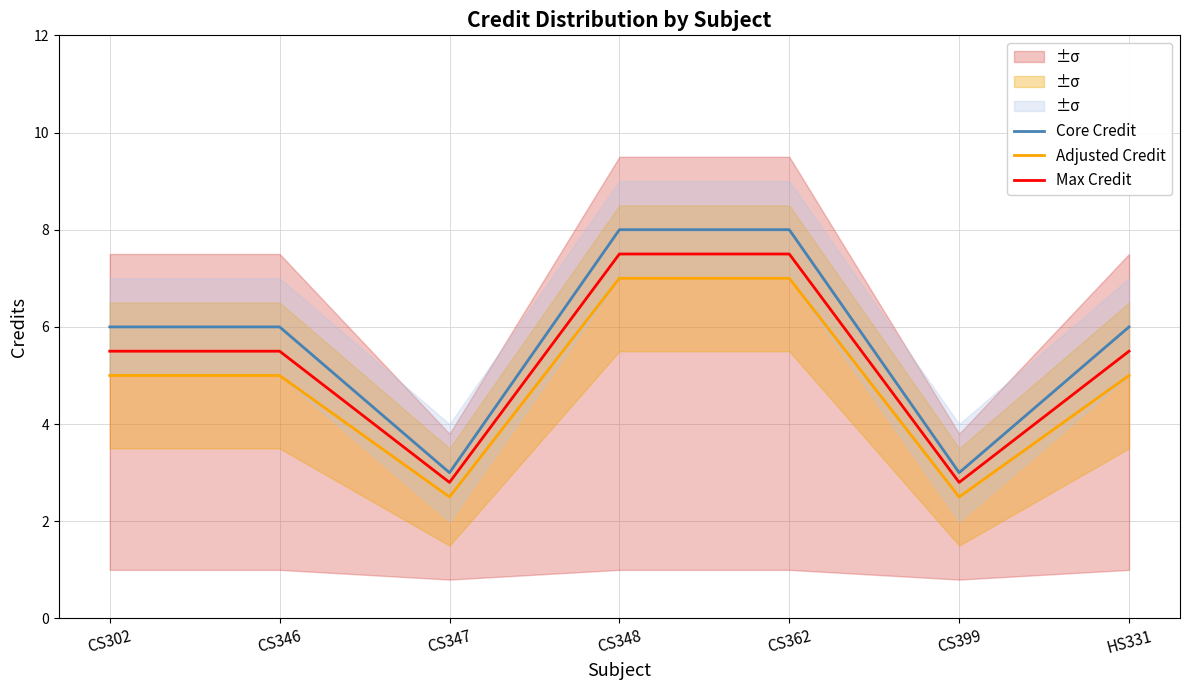

True or false: Max Credit and Adjusted Credit cross at least once.

False